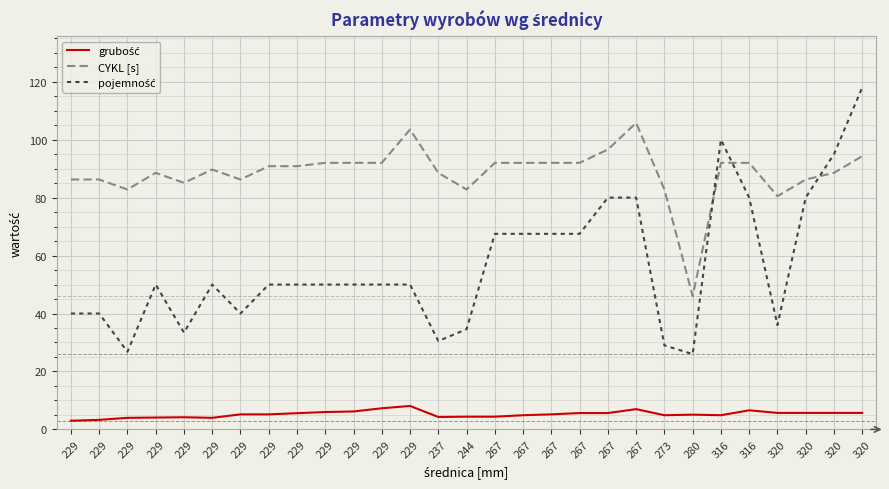

What is the average value of the CYKL [s] series?

88.6